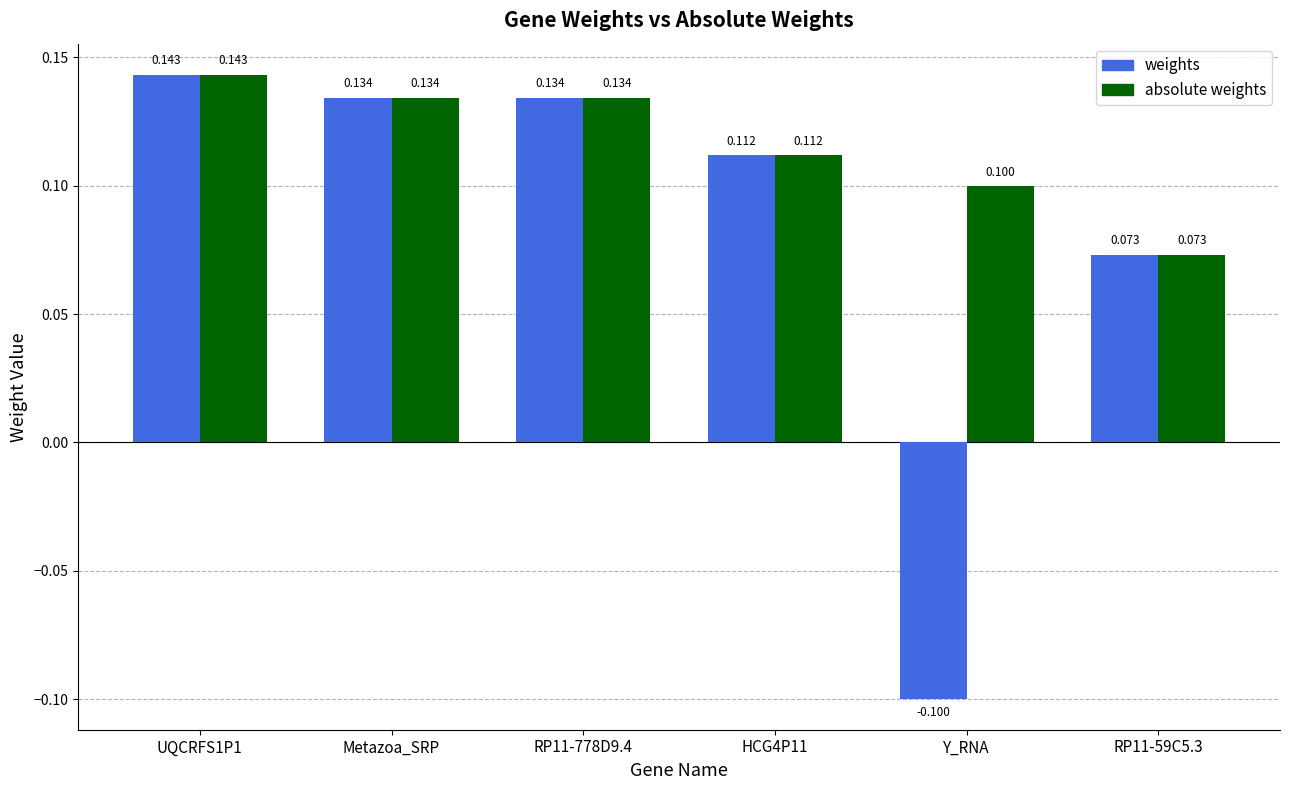

The value of absolute weights at RP11-59C5.3 is 0.0. True or false?

False